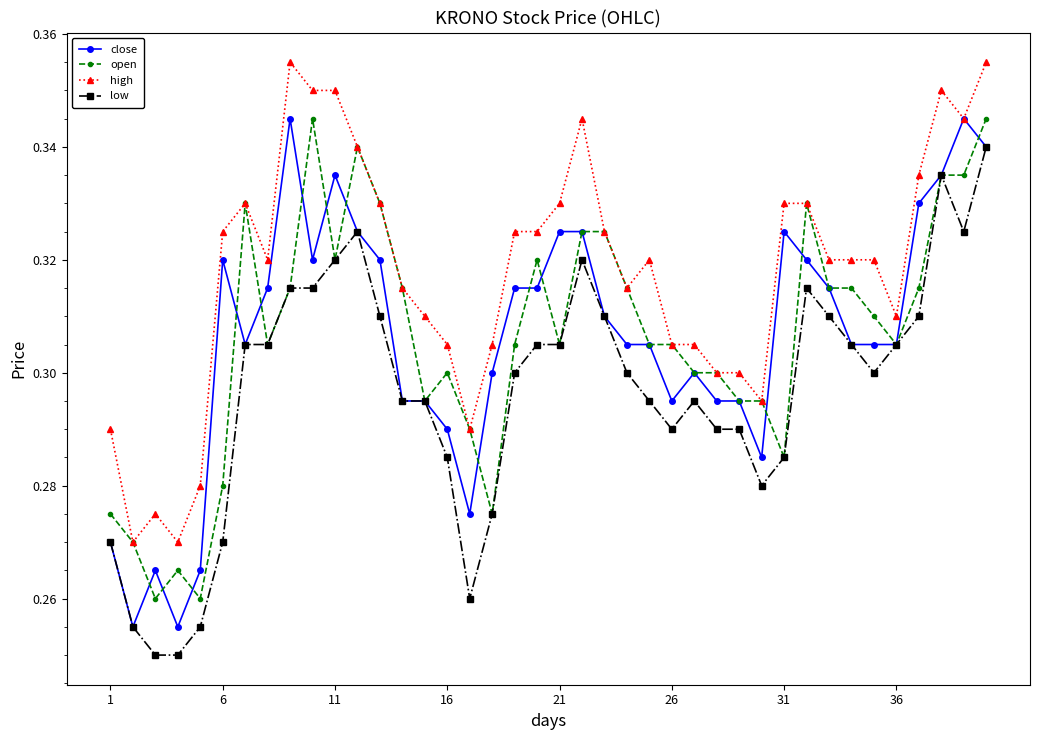

Which series has the largest total across all categories?

high